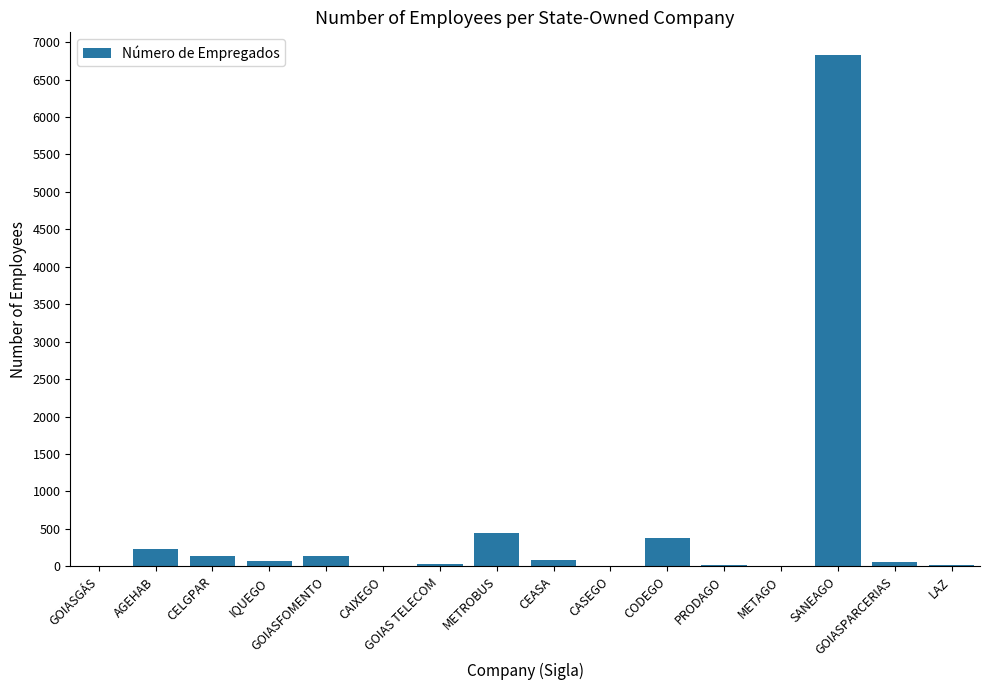

What is the sum of all values?

8433